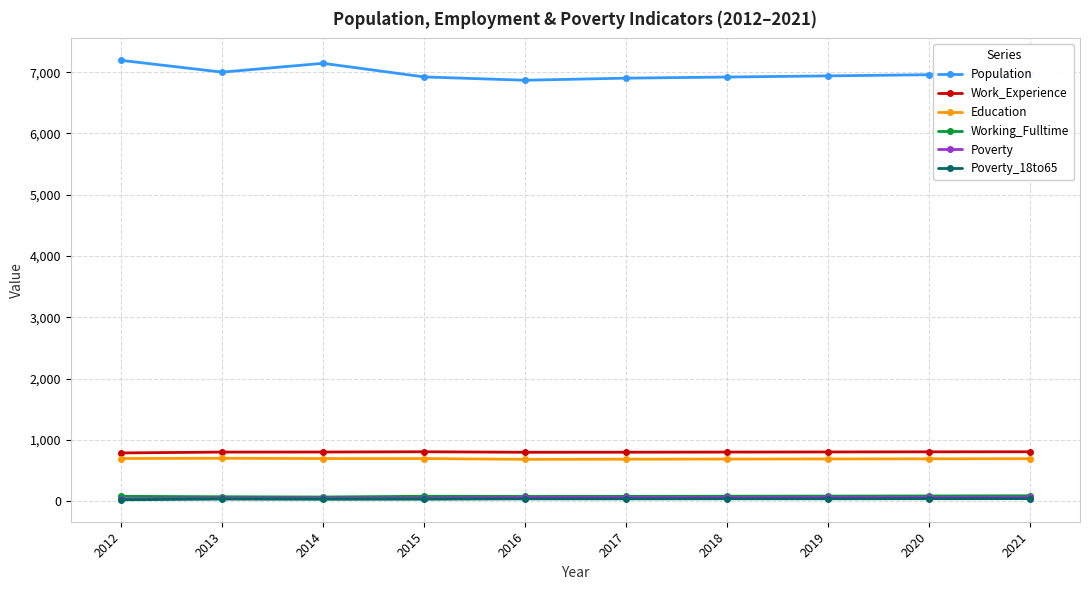

What is the maximum value shown in the chart?

7193